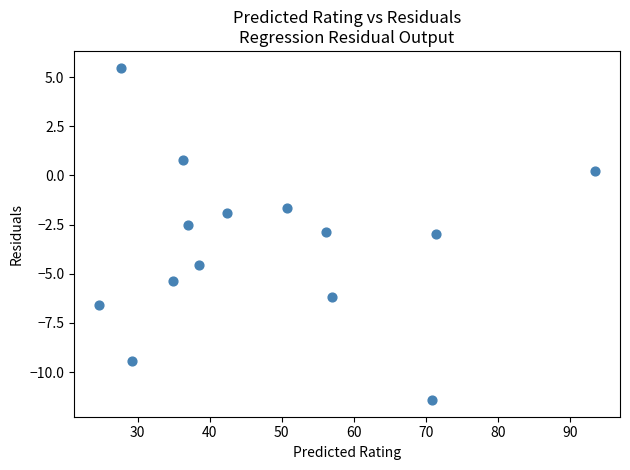

What is the range of X values (max minus min)?

68.9